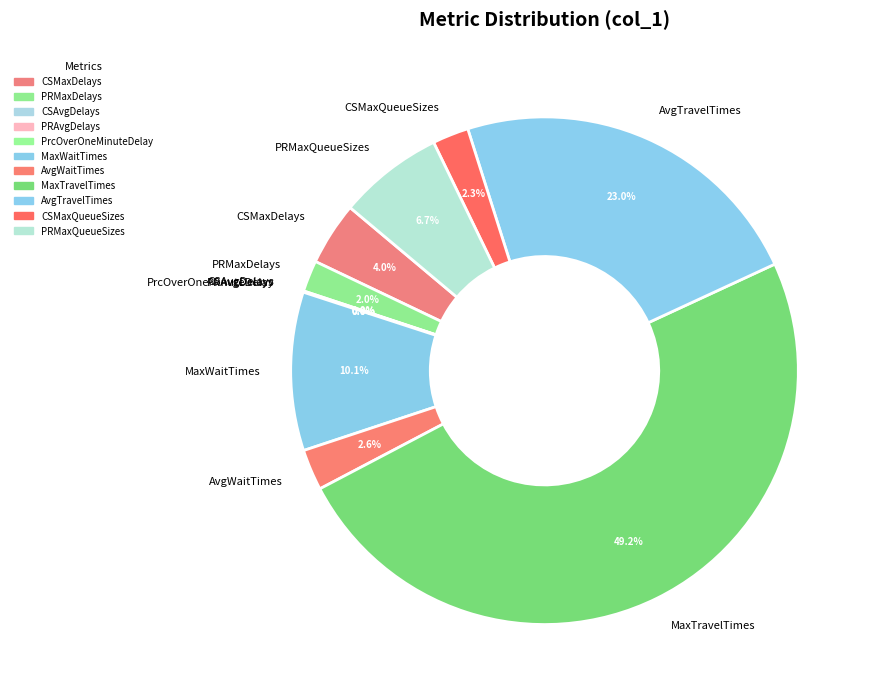

Which category has the biggest portion of the pie?

MaxTravelTimes